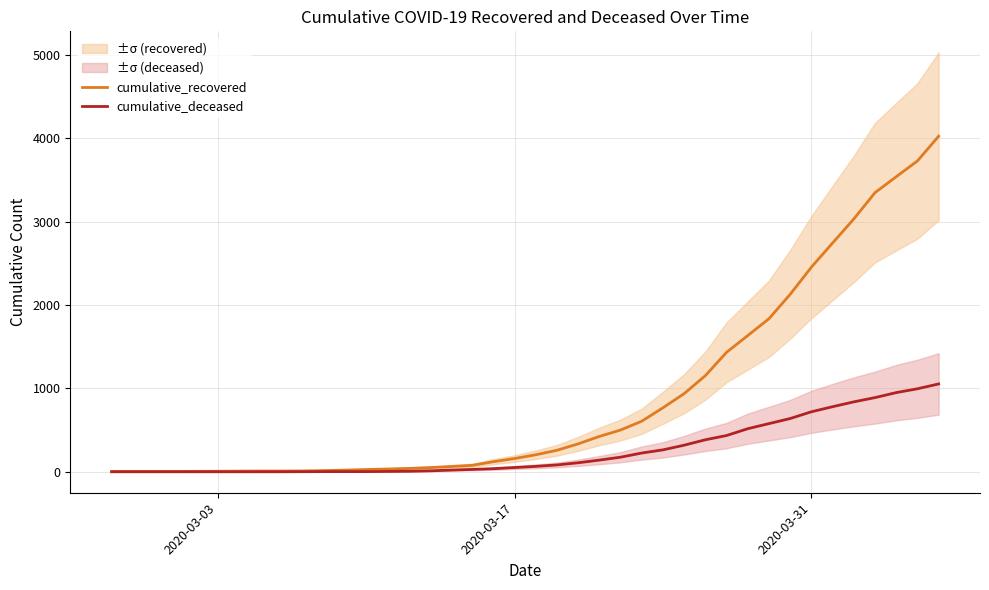

Rank the series by their average value, from highest to lowest.

cumulative_recovered, cumulative_deceased